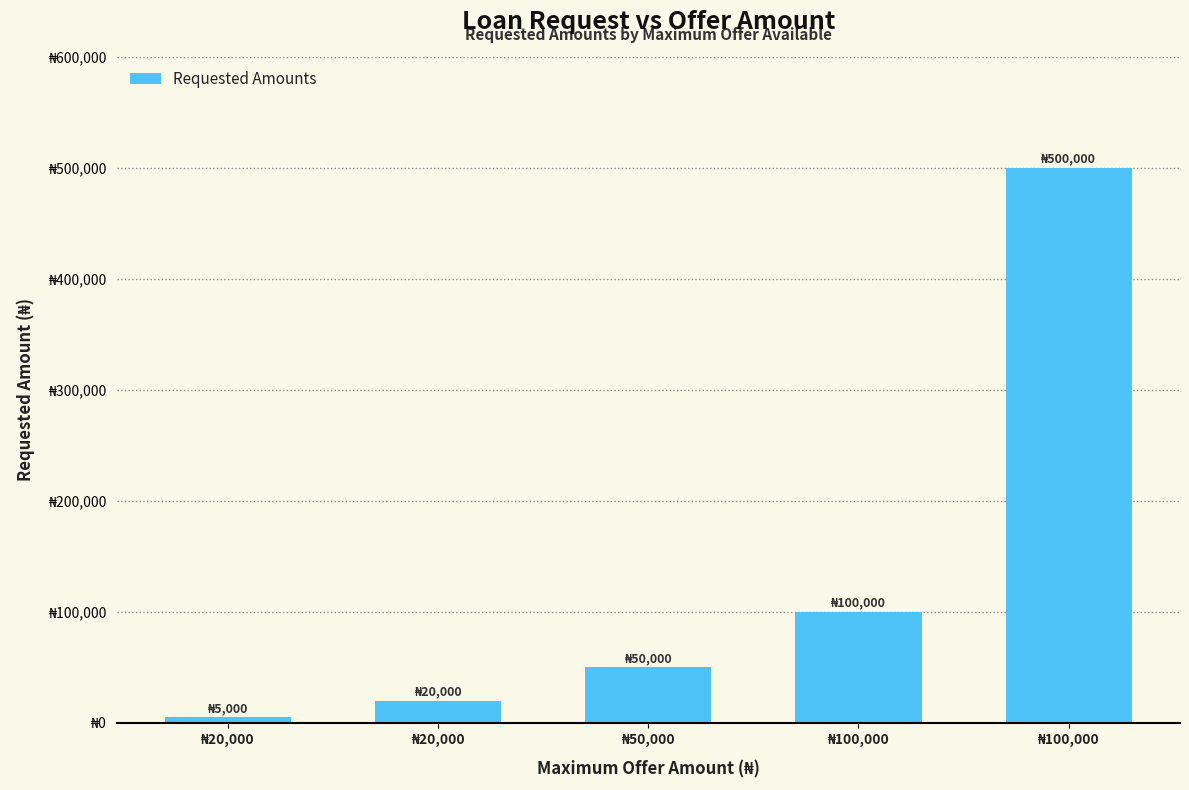

True or false: the data shows 72500 at ₦50,000.

False